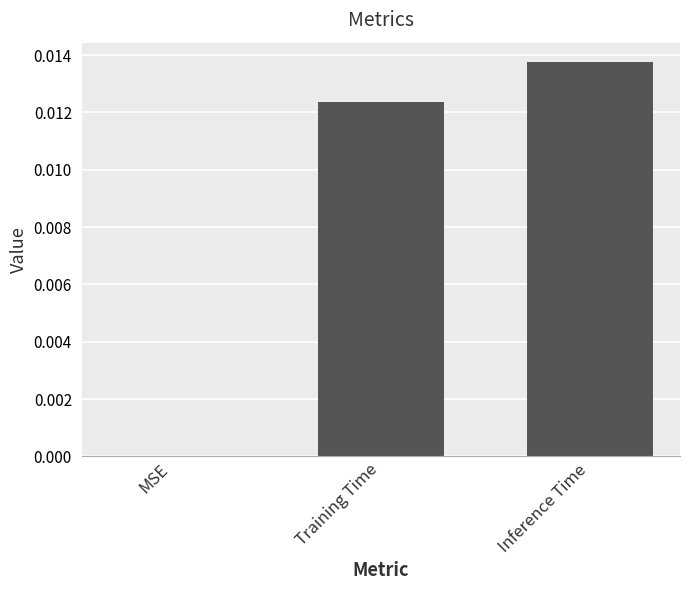

How many values are between 0 and 1?

3